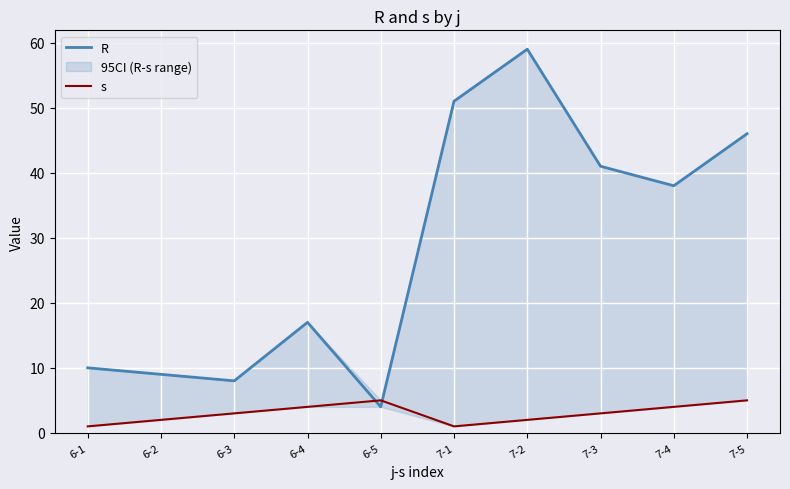

Reading left to right, list all the values displayed in this chart.

R: 6-1=10	6-2=9	6-3=8	6-4=17	6-5=4	7-1=51	7-2=59	7-3=41	7-4=38	7-5=46
s: 6-1=1	6-2=2	6-3=3	6-4=4	6-5=5	7-1=1	7-2=2	7-3=3	7-4=4	7-5=5